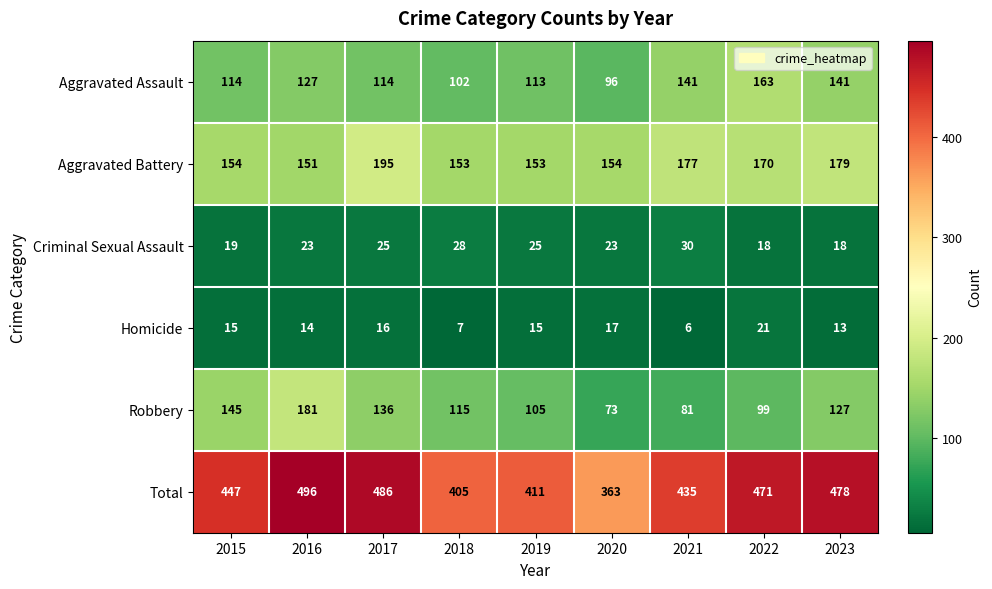

What is the smallest value displayed?

6